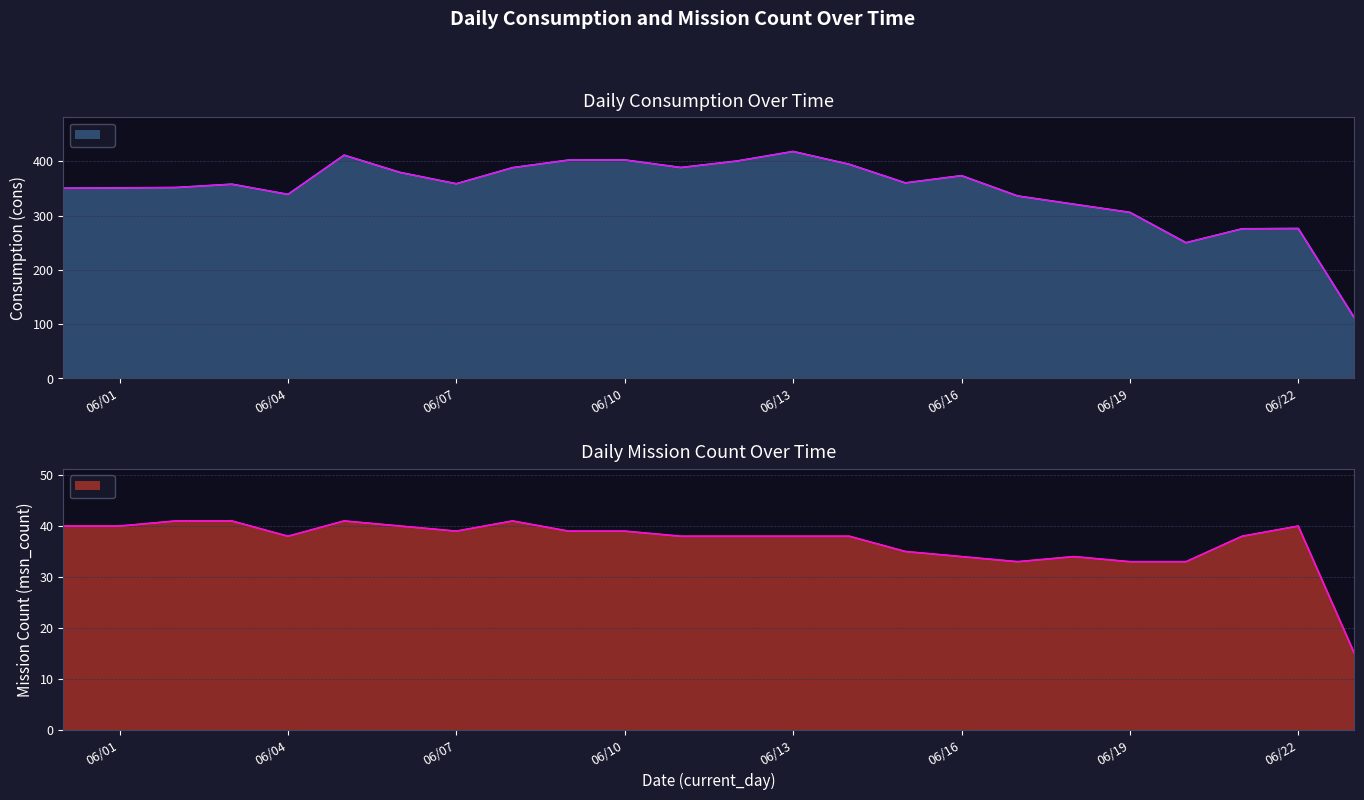

At which label does msn_count reach its minimum?

2025-06-23